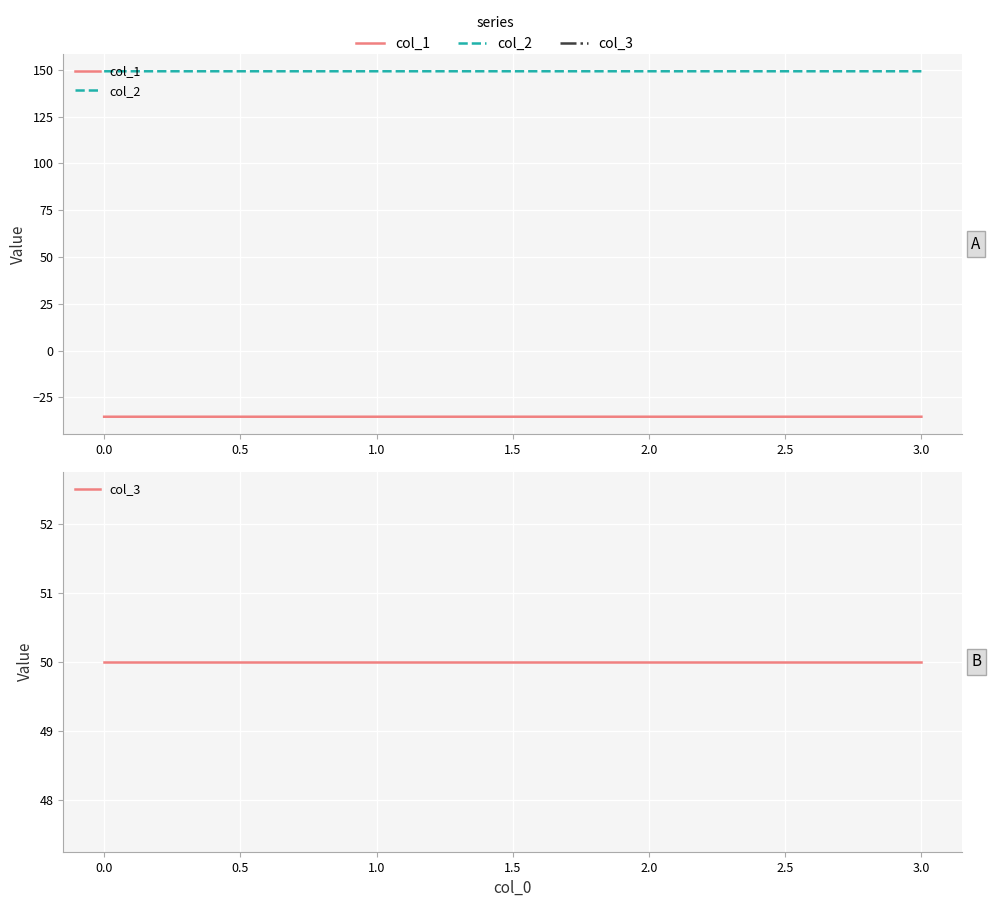

Does the chart display data point markers on the line(s)?

No